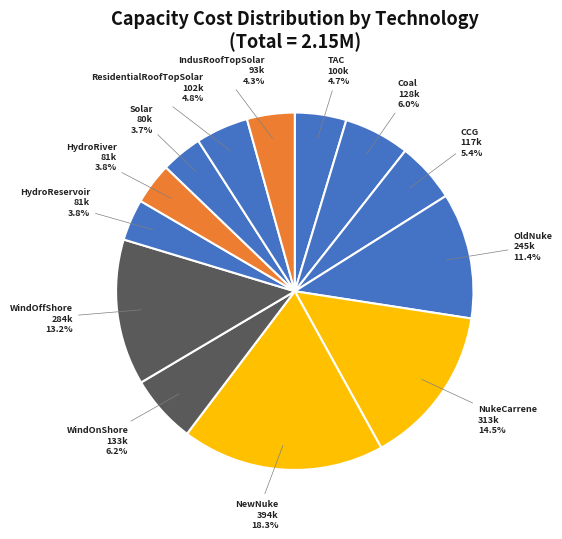

What is the ratio of the value at TAC to the value at WindOnShore?

0.8